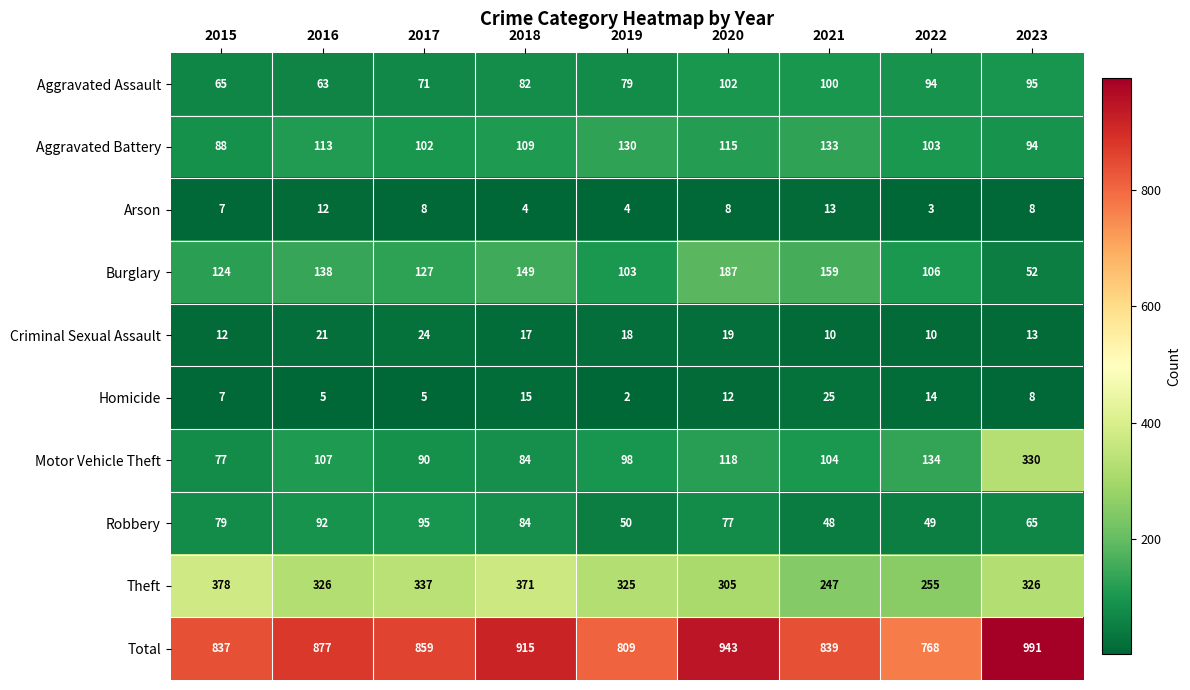

What is the difference between the maximum and minimum values in the Theft series?

131